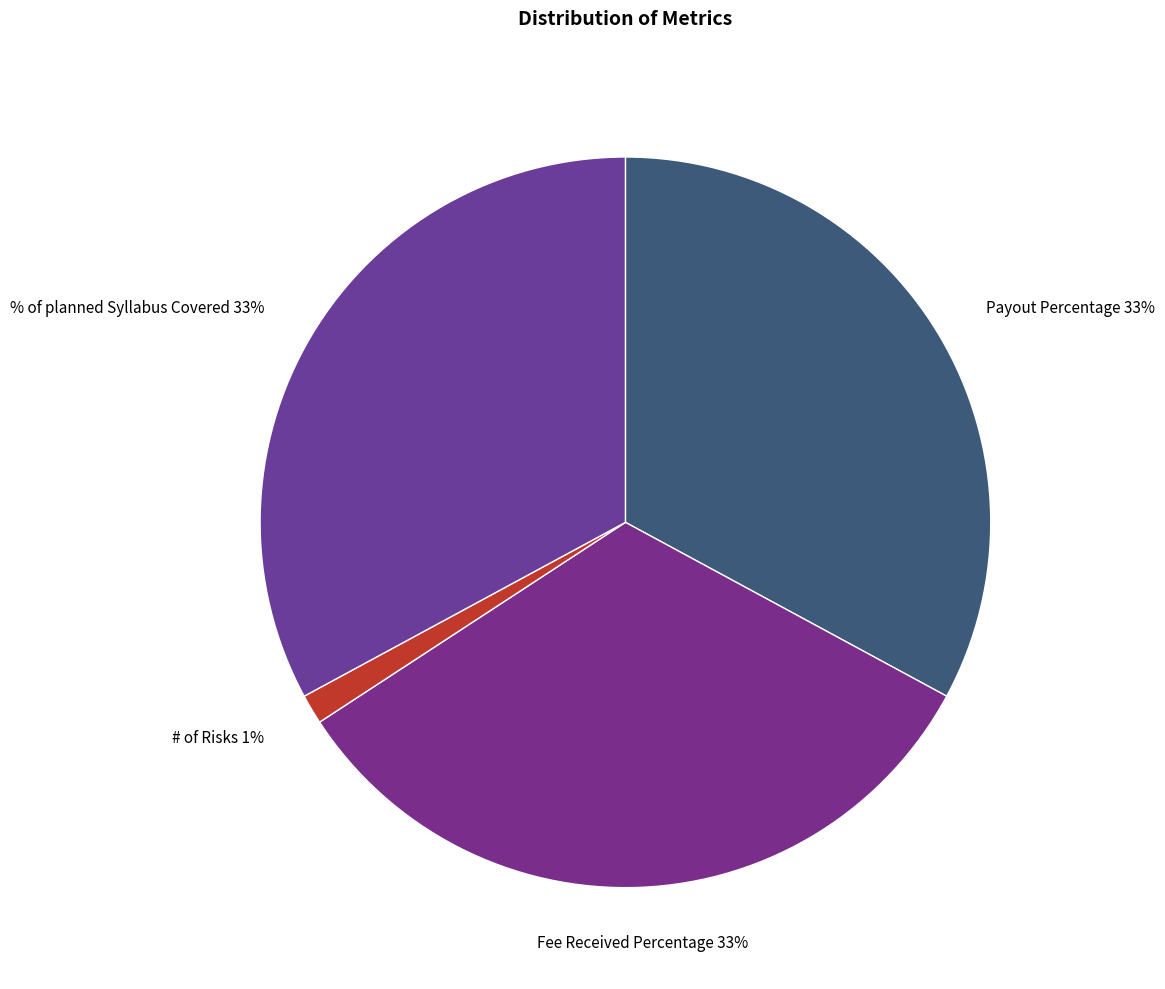

How many segments does this pie chart have?

4